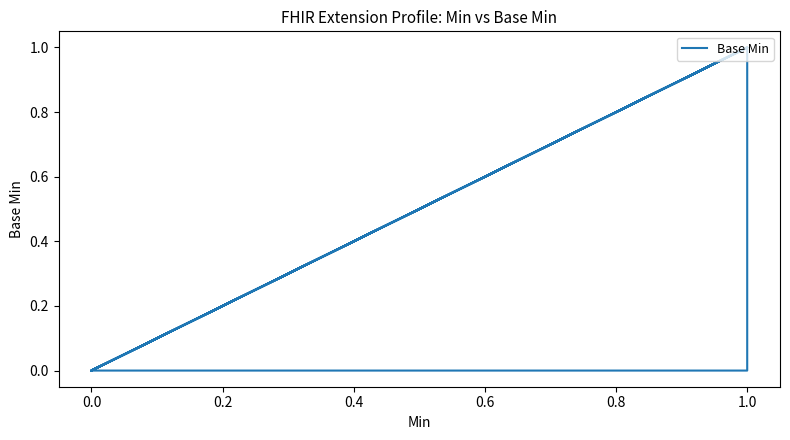

How many points are higher than both their immediate neighbors (excluding endpoints)?

4